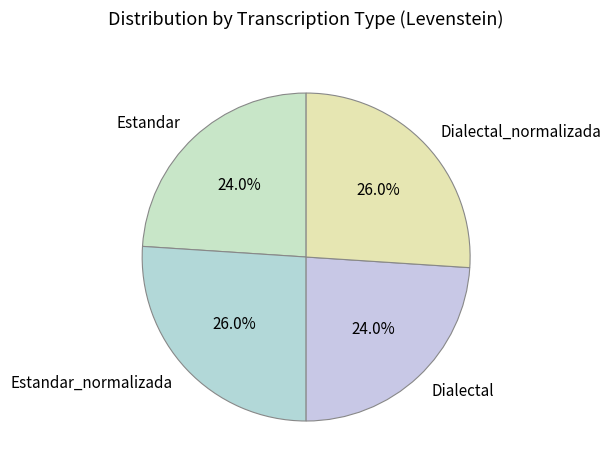

To the nearest percent, what is the difference between the largest and smallest slice percentages?

2%